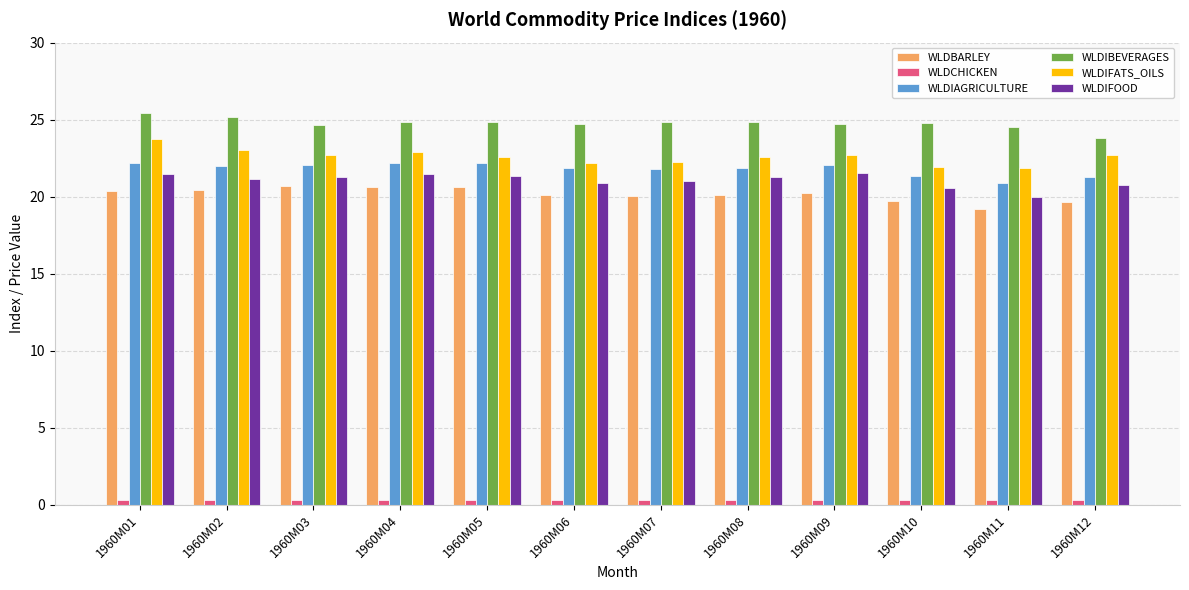

What is the average value of the WLDIAGRICULTURE series?

21.8